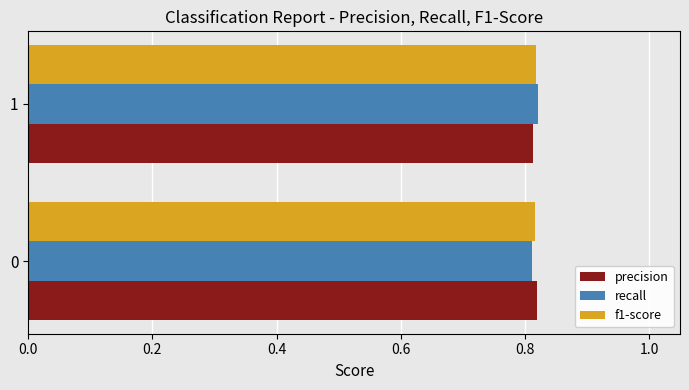

Is it true that f1-score equals 1.1 at 1?

False